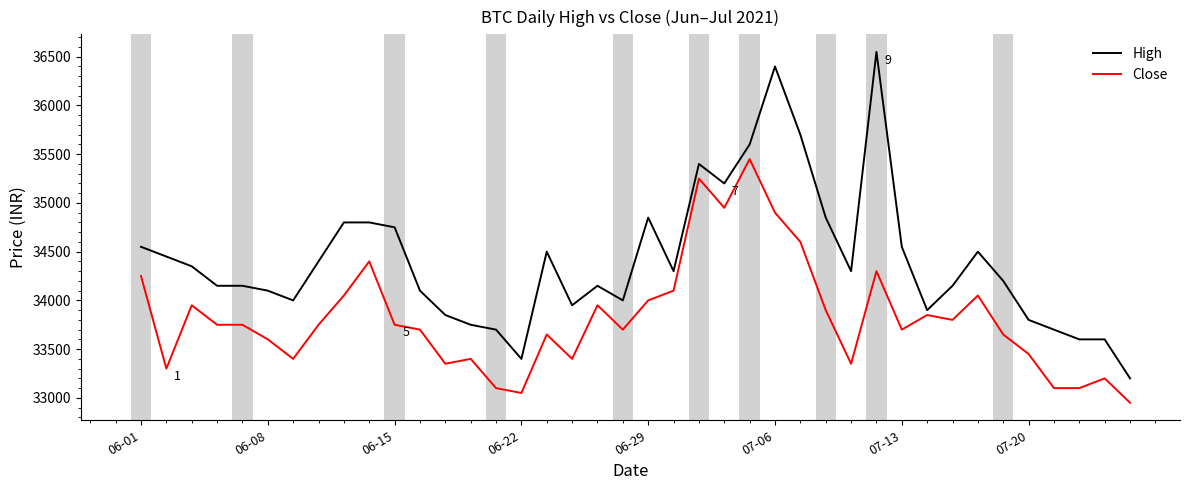

What is the lowest value of the High series?

33200